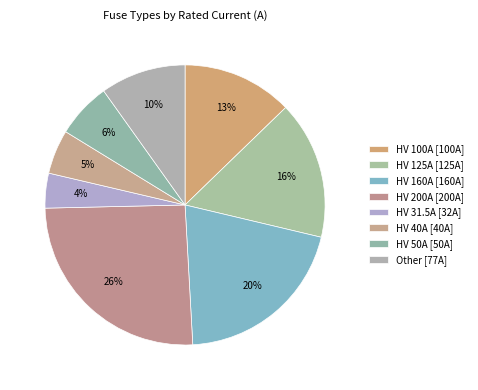

How many slices are in this pie chart?

8